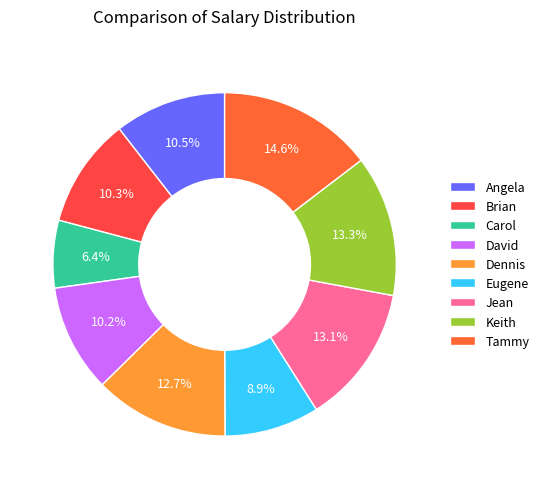

What is the ratio of the value at David to the value at Carol?

1.6